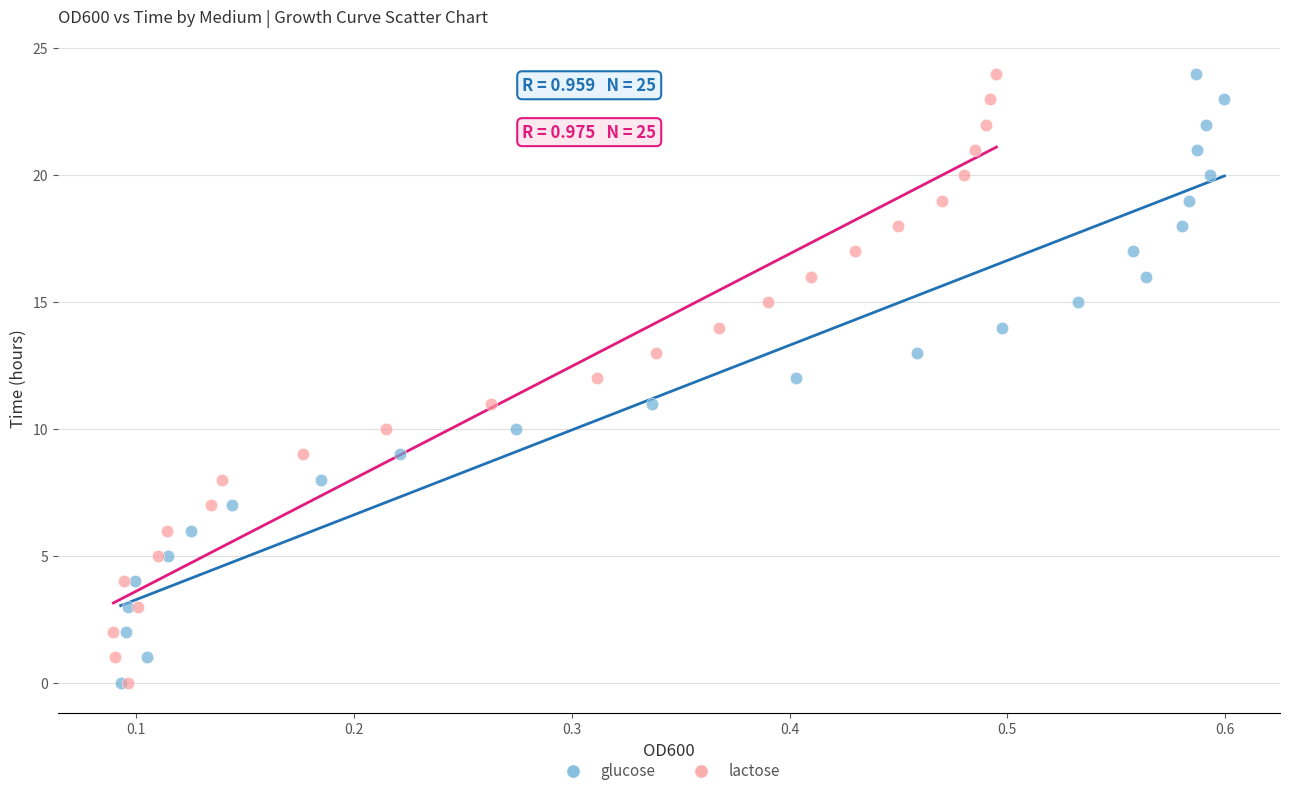

What are all the series names shown in the legend?

glucose, lactose